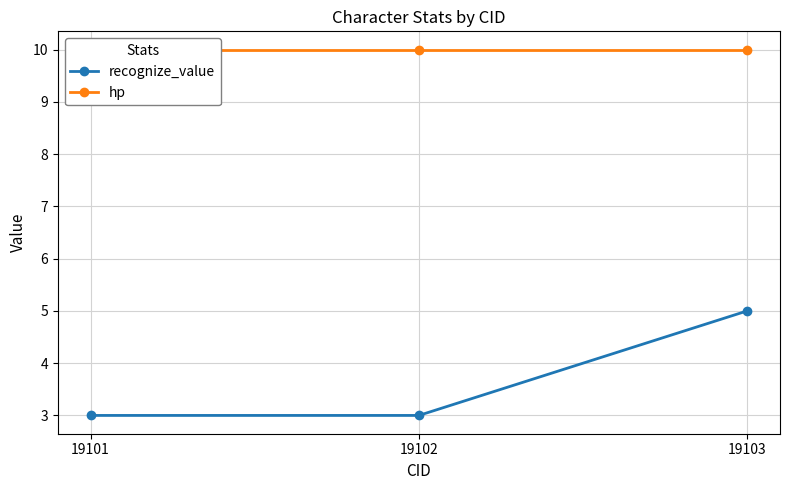

The value of recognize_value at 19101 is 3. True or false?

True